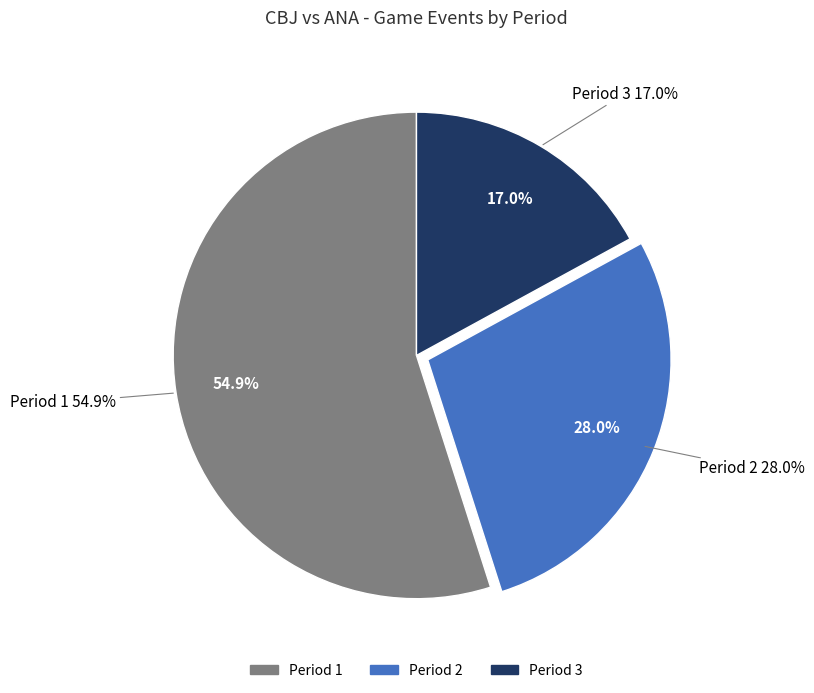

Combined, what portion of the pie is Period 2 and Period 1?

83.0%